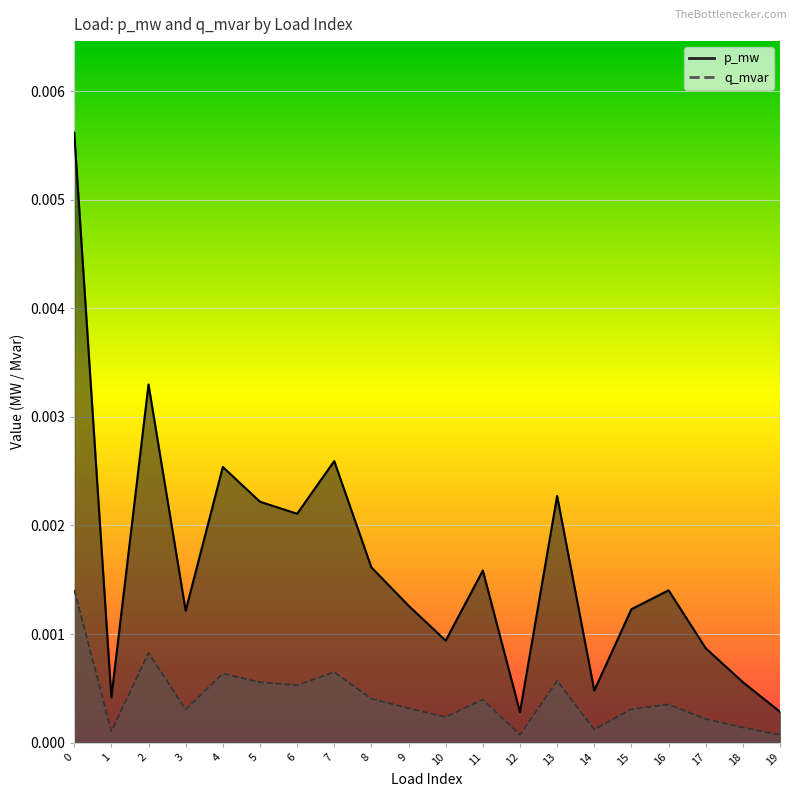

Is it true that p_mw equals 0.0 at 19?

False